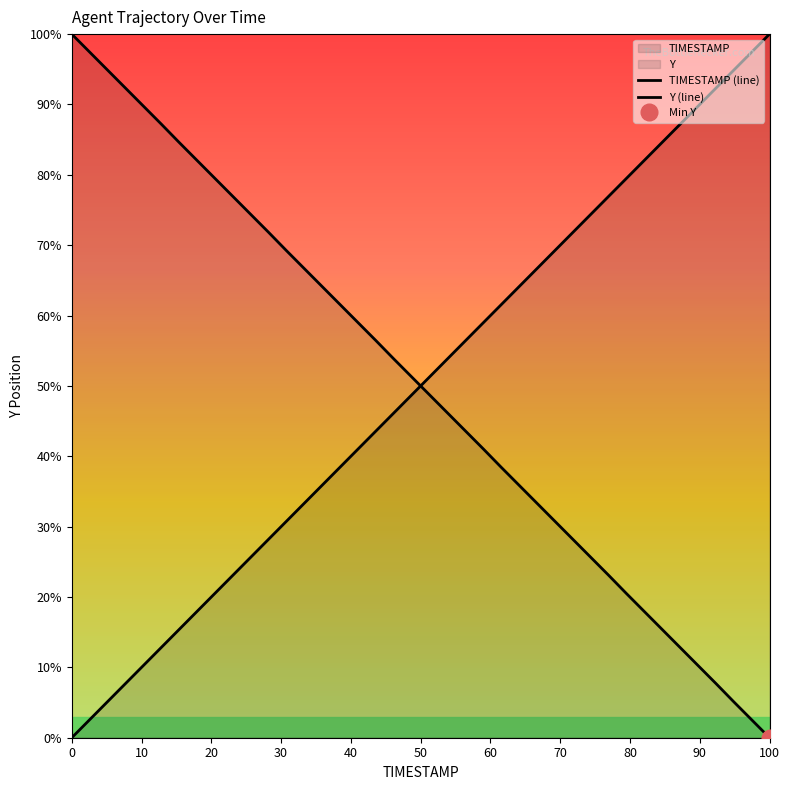

True or false: TIMESTAMP (line) and Y (line) intersect in this chart.

True